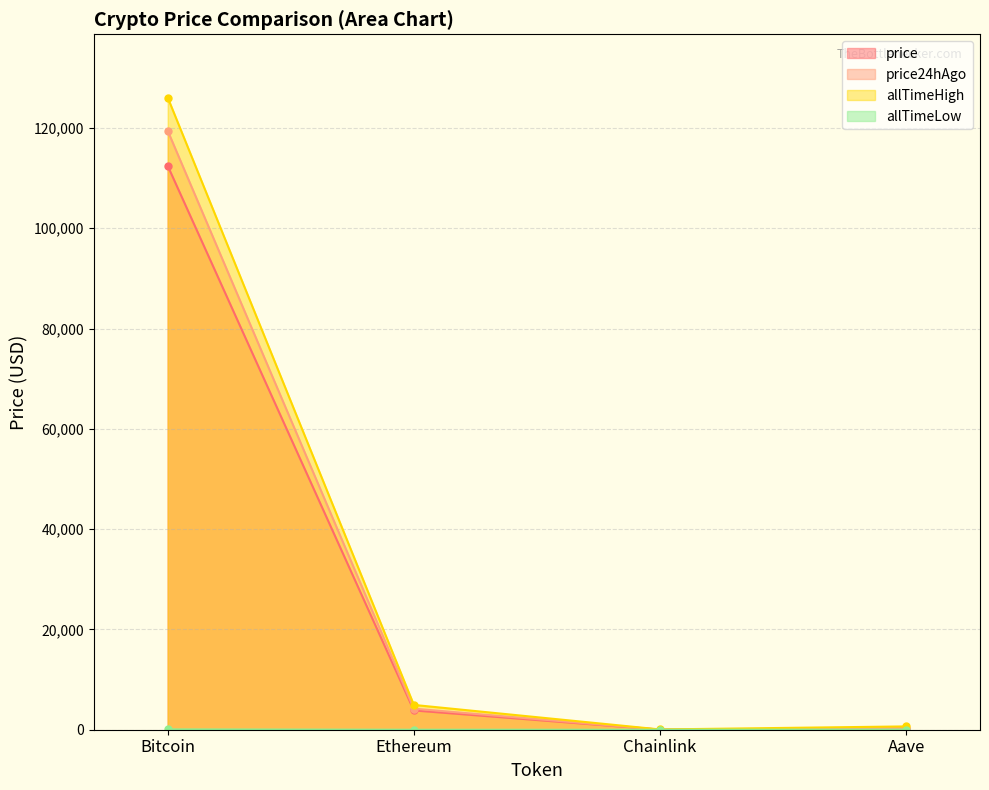

Which series has the largest total across all categories?

allTimeHigh